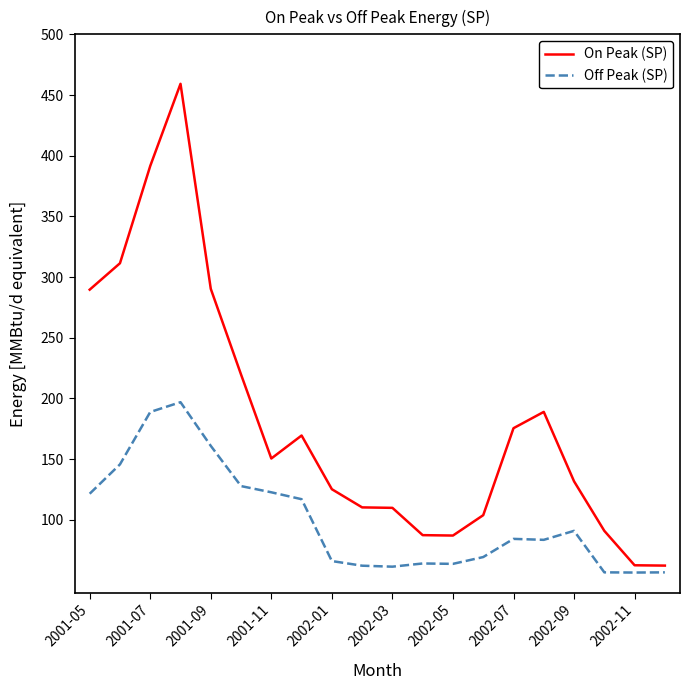

What is the difference between the maximum and minimum values in the On Peak (SP) series?

397.0